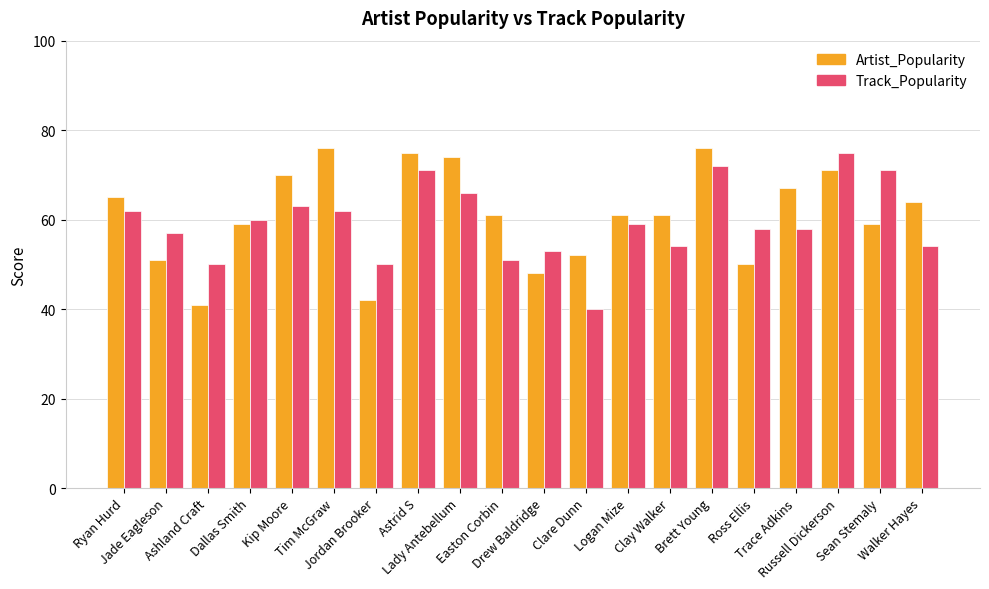

At which label does Track_Popularity reach its peak?

Russell Dickerson